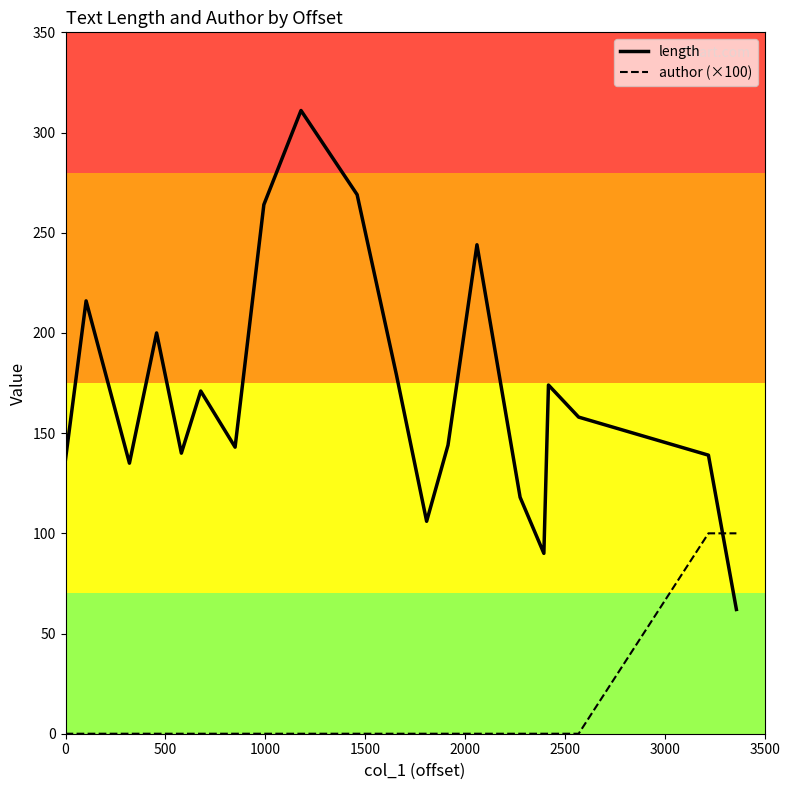

Which series has the largest range (max minus min)?

length